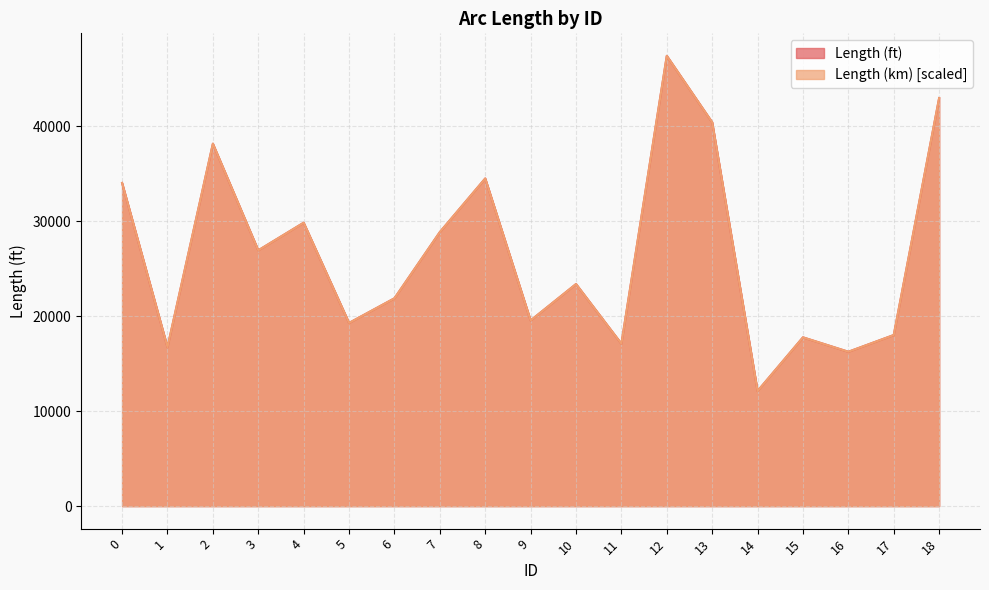

The Length (km) series shows 15693.6 at 4. True or false?

False